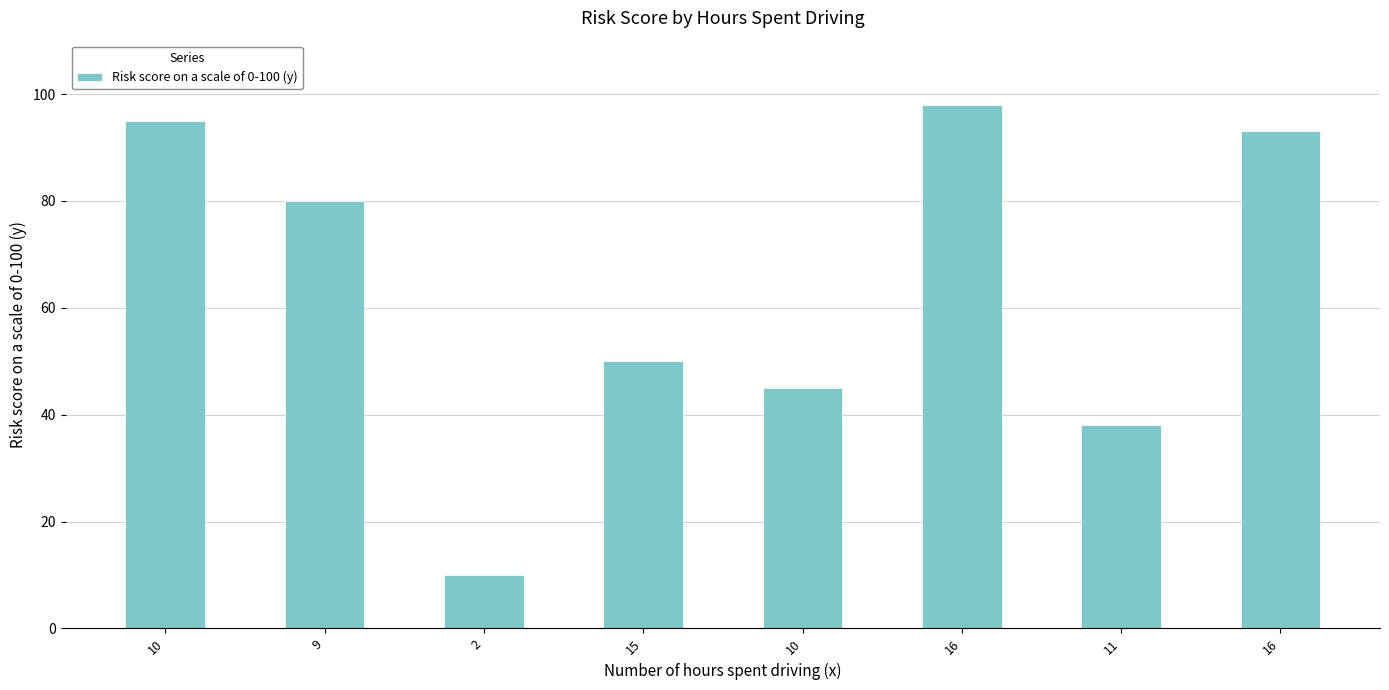

What is the label of the 5th bar from the right?

15